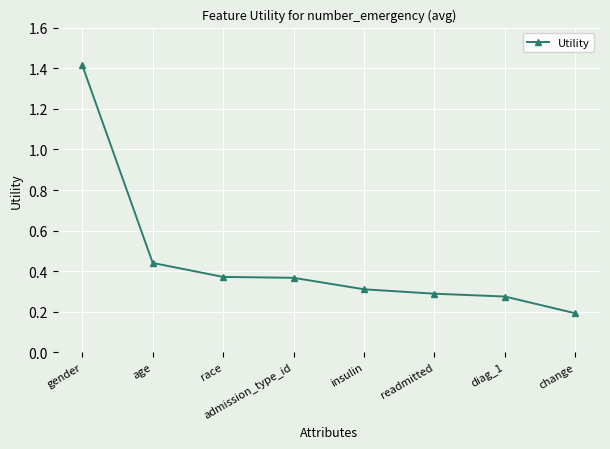

What is the difference between the maximum and minimum values?

1.2